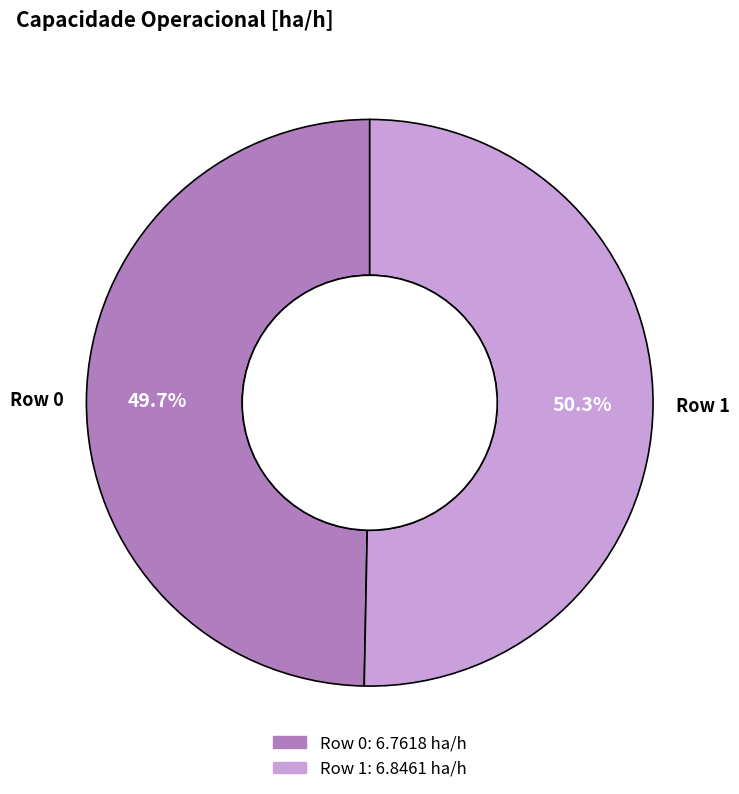

To the nearest percent, what percentage of the pie is Row 1?

50%